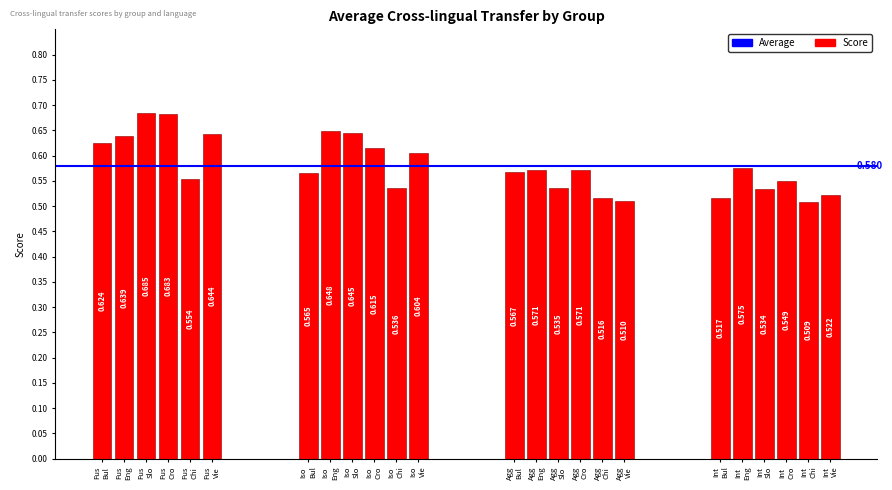

How many distinct data groups are displayed?

1